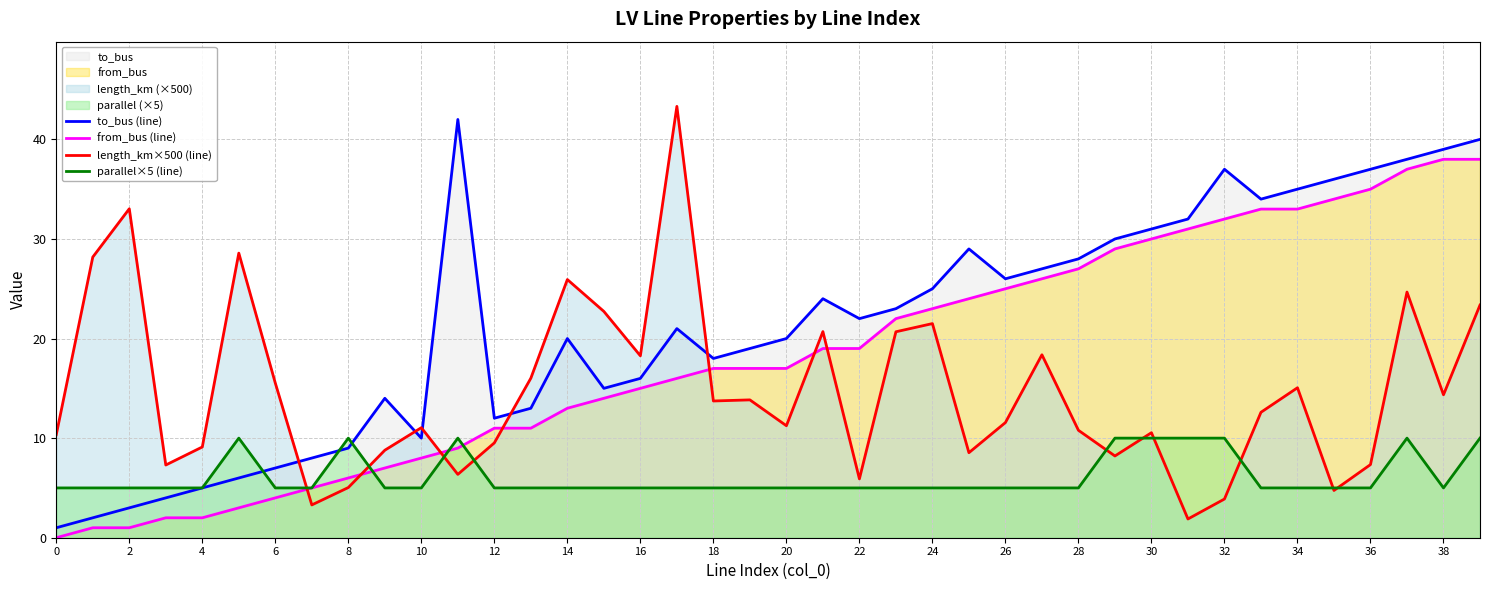

What is the lowest value of the parallel×5 (line) series?

5.0